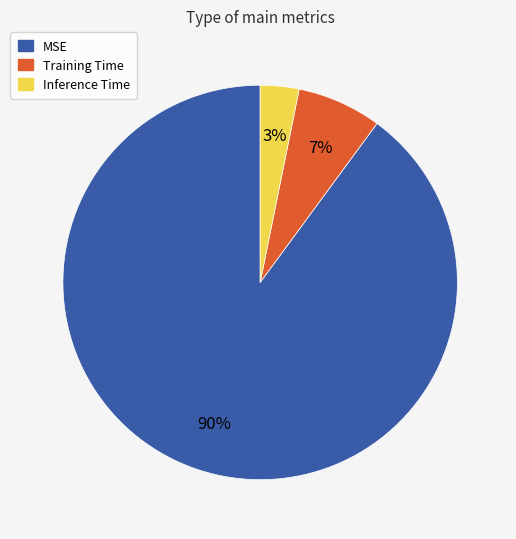

Rank the categories by value from highest to lowest.

MSE, Training Time, Inference Time